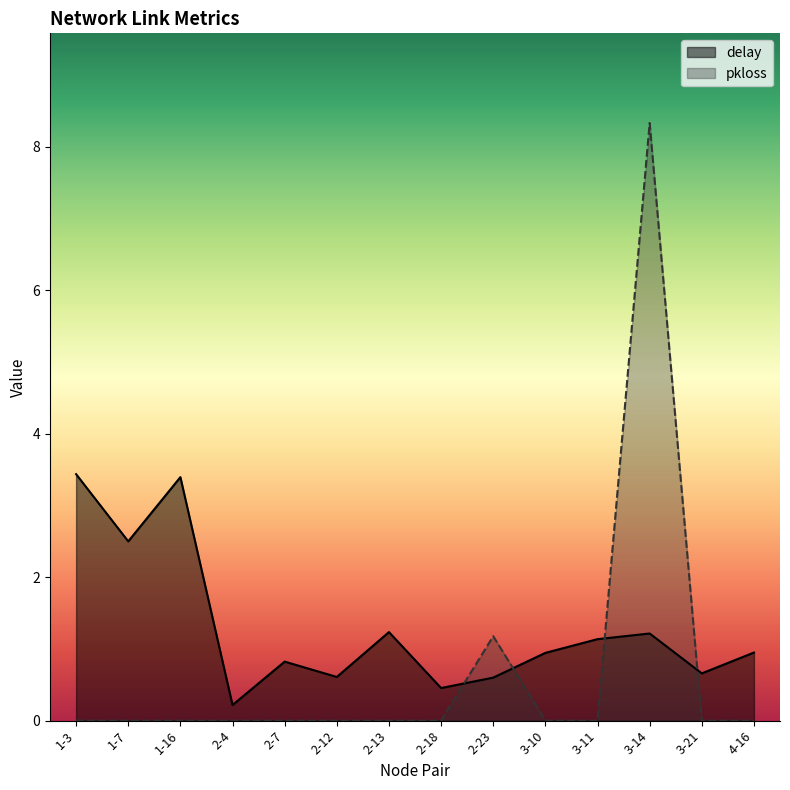

At which category is the sum across all series the highest?

3-14